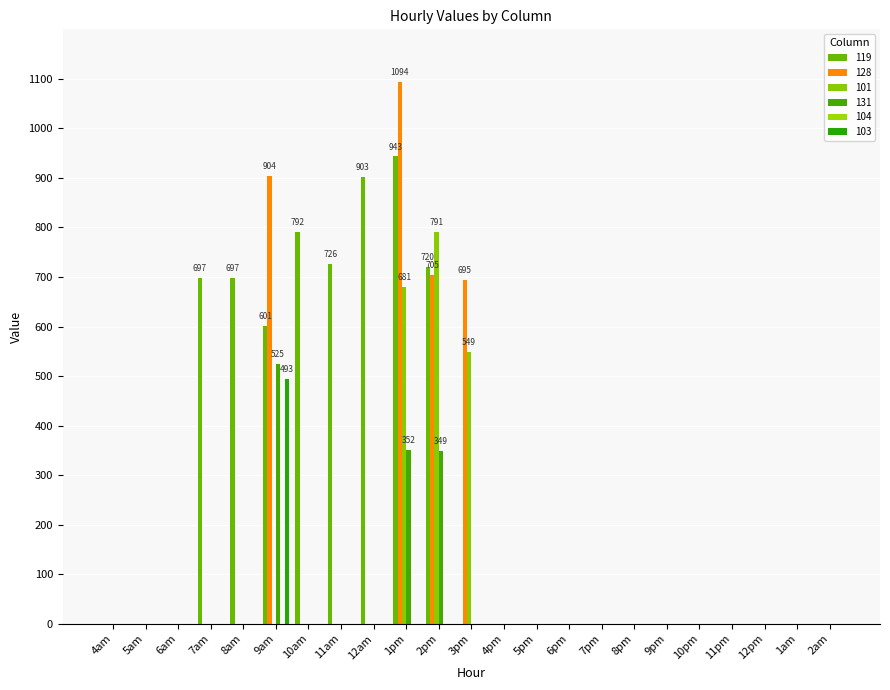

Reading left to right, extract all data points from this chart.

119: 0.0	0.0	0.0	697.2	697.2	601.0	791.9	725.9	902.8	943.4	720.2	0.0	0.0	0.0	0.0	0.0	0.0	0.0	0.0	0.0	0.0	0.0	0.0
128: 0.0	0.0	0.0	0.0	0.0	904.1	0.0	0.0	0.0	1094.3	704.5	694.7	0.0	0.0	0.0	0.0	0.0	0.0	0.0	0.0	0.0	0.0	0.0
101: 0.0	0.0	0.0	0.0	0.0	0.0	0.0	0.0	0.0	680.6	790.6	548.8	0.0	0.0	0.0	0.0	0.0	0.0	0.0	0.0	0.0	0.0	0.0
131: 0.0	0.0	0.0	0.0	0.0	525.2	0.0	0.0	0.0	351.7	348.9	0.0	0.0	0.0	0.0	0.0	0.0	0.0	0.0	0.0	0.0	0.0	0.0
103: 0.0	0.0	0.0	0.0	0.0	493.4	0.0	0.0	0.0	0.0	0.0	0.0	0.0	0.0	0.0	0.0	0.0	0.0	0.0	0.0	0.0	0.0	0.0